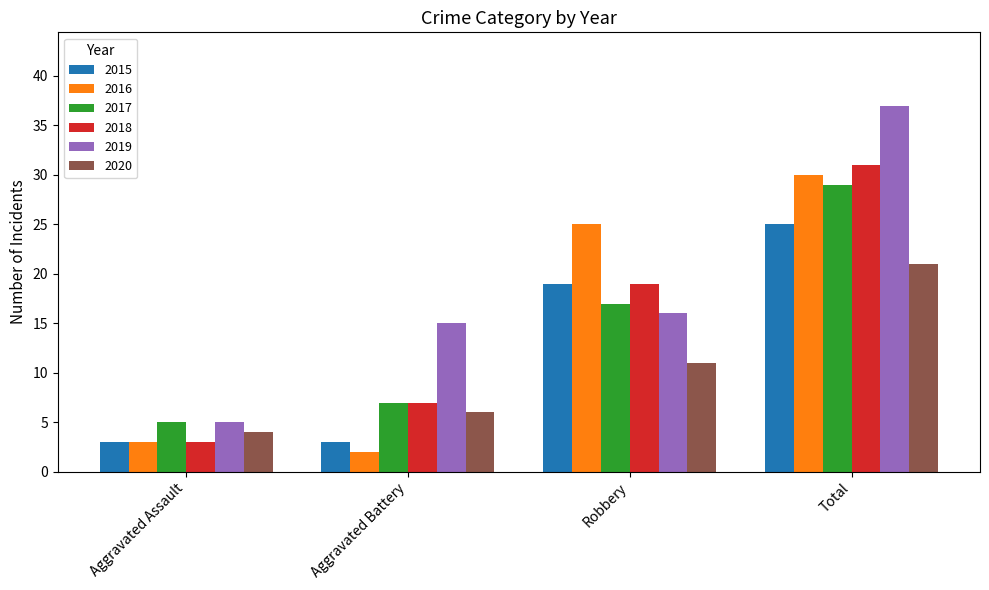

What is the minimum value for 2018?

3